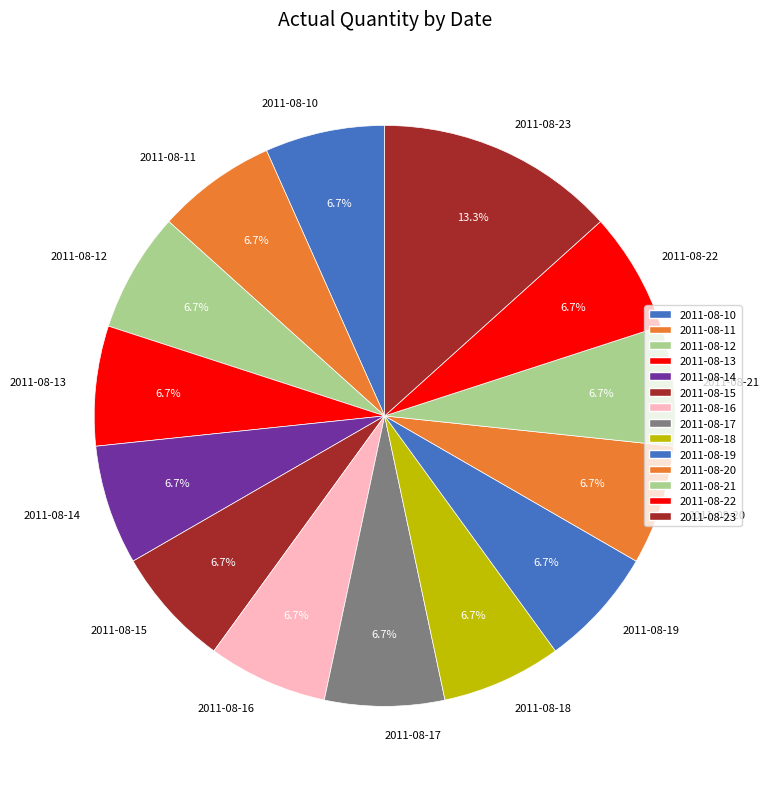

What is the largest slice in the pie chart?

2011-08-23